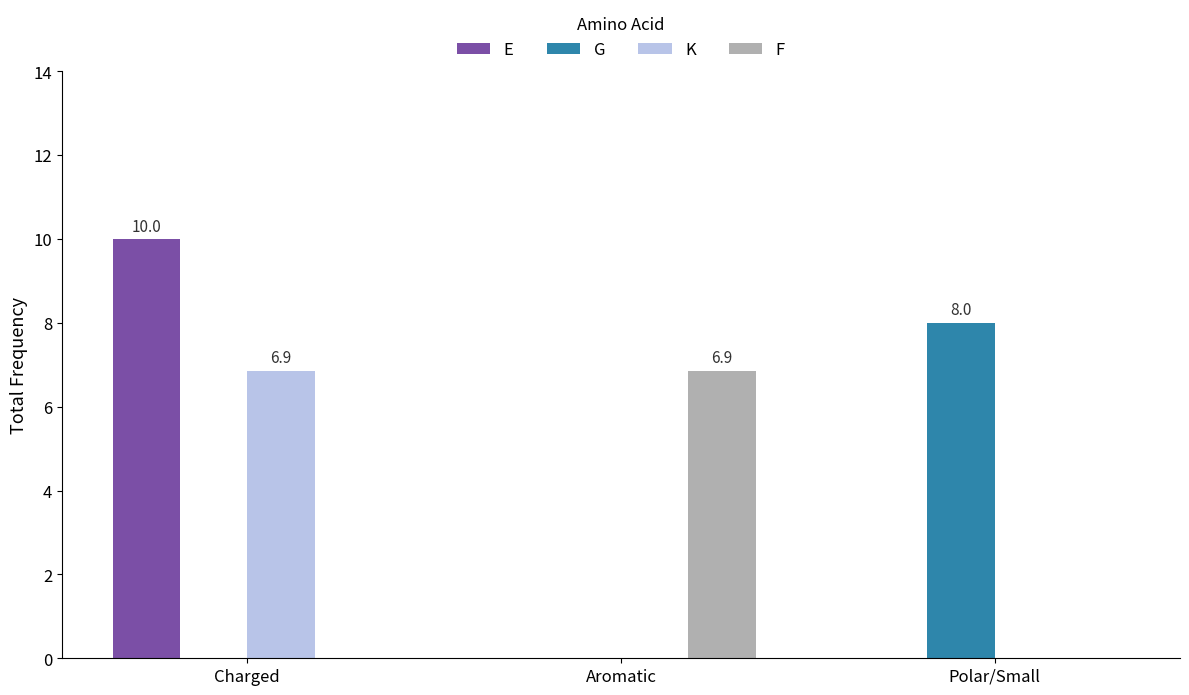

Reading right to left, extract all data points from this chart.

E: 0.0	0.0	10.0
G: 8.0	0.0	0.0
K: 0.0	0.0	6.9
F: 0.0	6.9	0.0